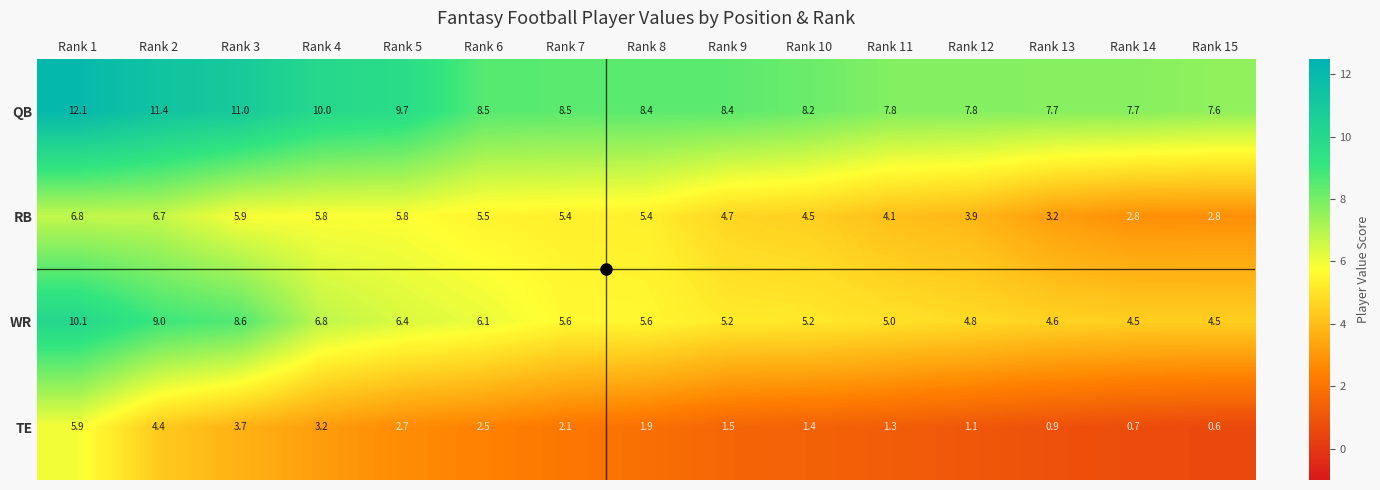

Where does the TE series first go above 1?

Rank 1